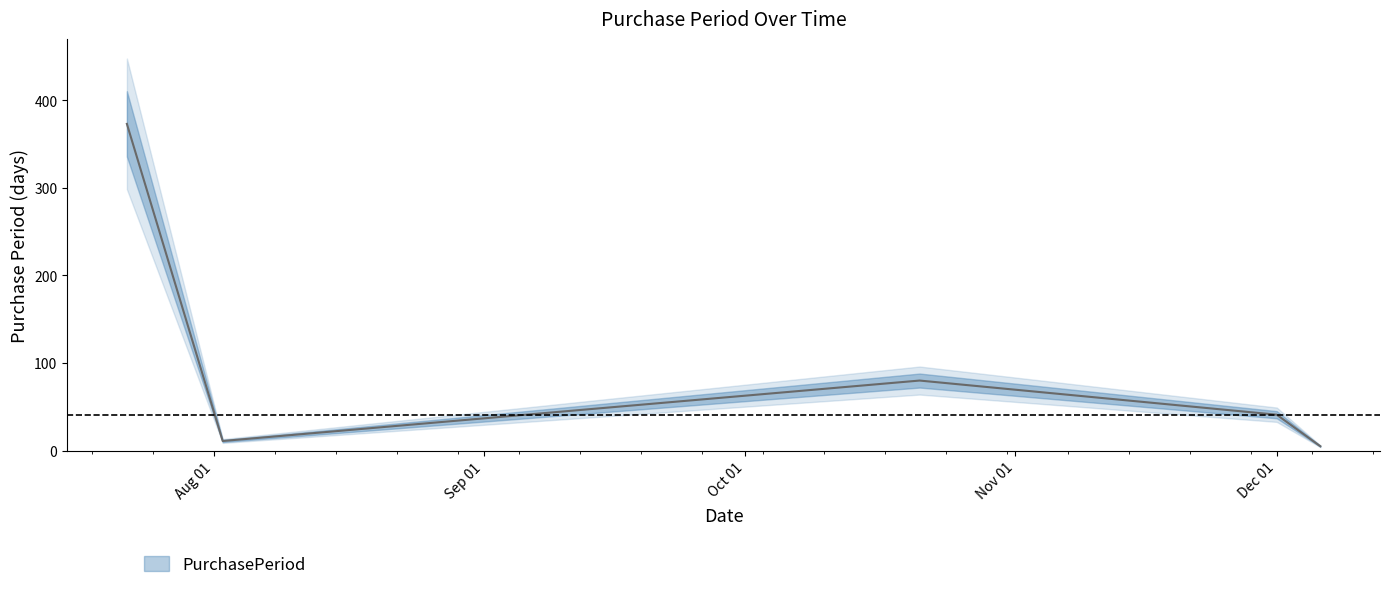

At which category does the chart reach its peak across all series?

2016-07-22